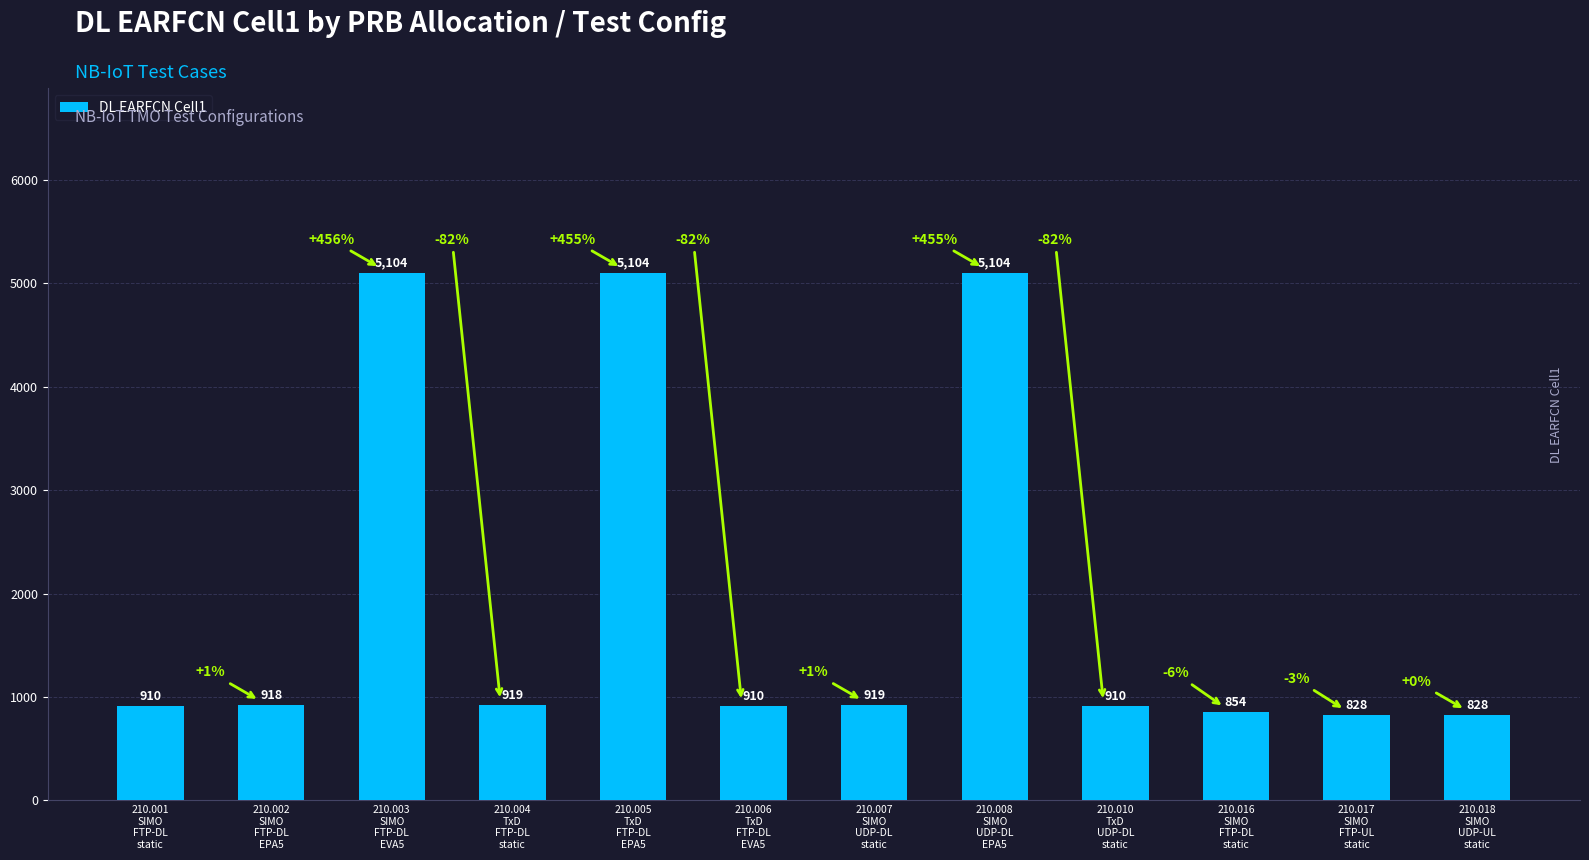

What is the difference between the maximum and minimum values?

4276